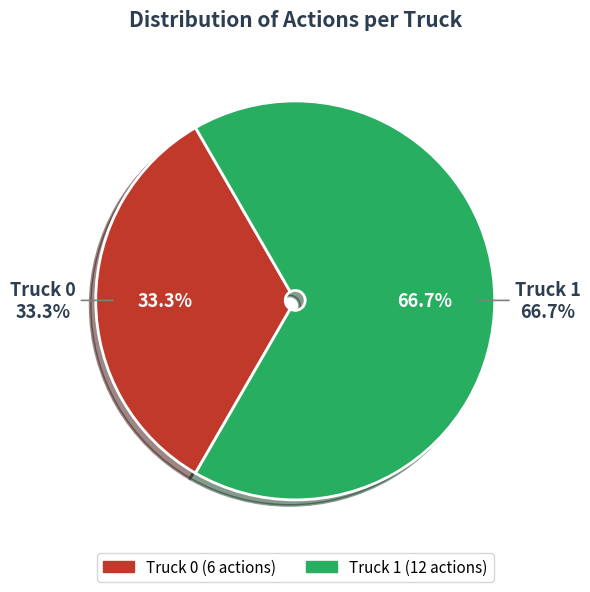

Combined, what portion of the pie is Truck 1 and Truck 0?

100.0%